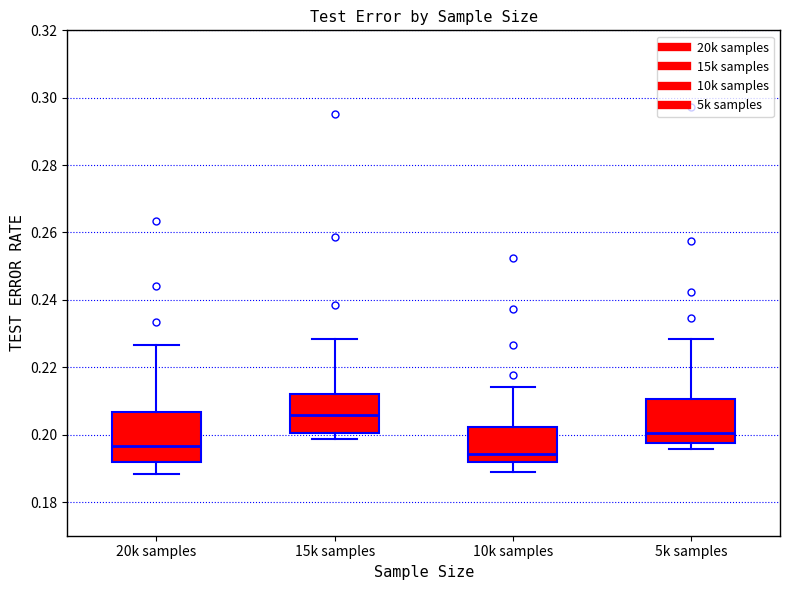

Where is the upper edge of the box for 10k samples on the y-axis? The values are not printed on the chart, so give them approximately, as read against the axis.

0.202